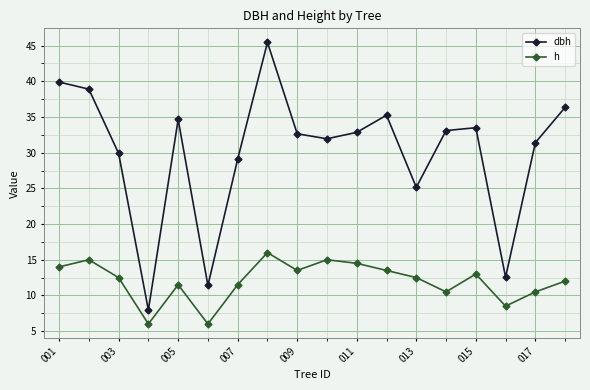

Is this an area chart (filled region under the line)?

No